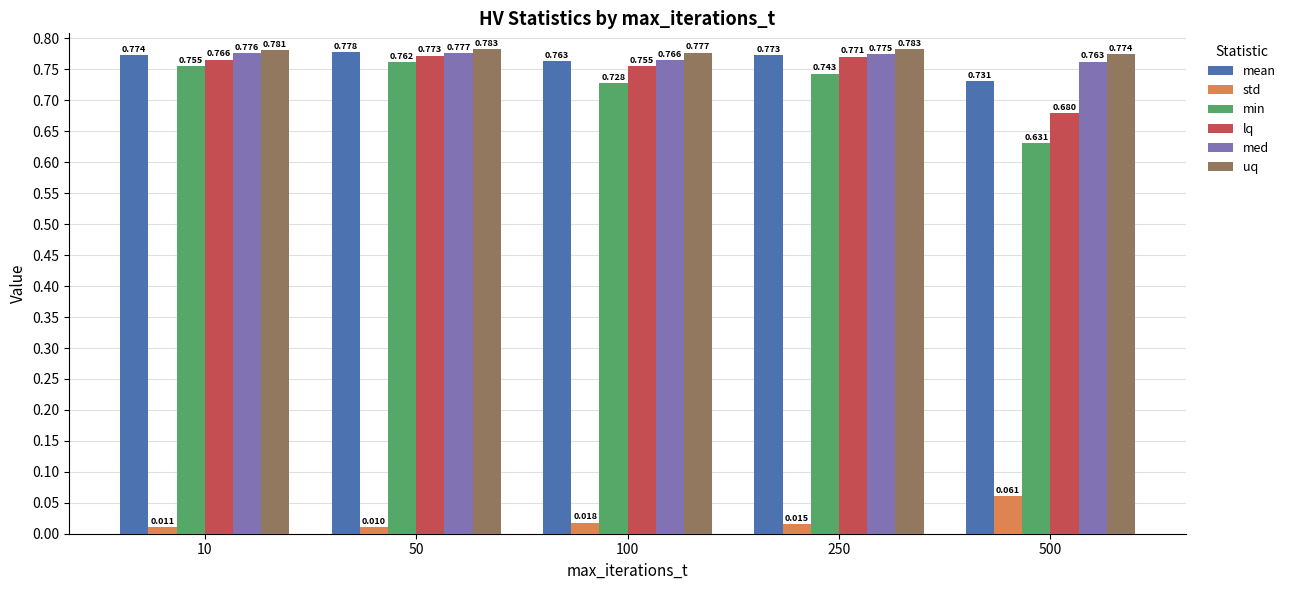

How many categories are shown in the chart?

5